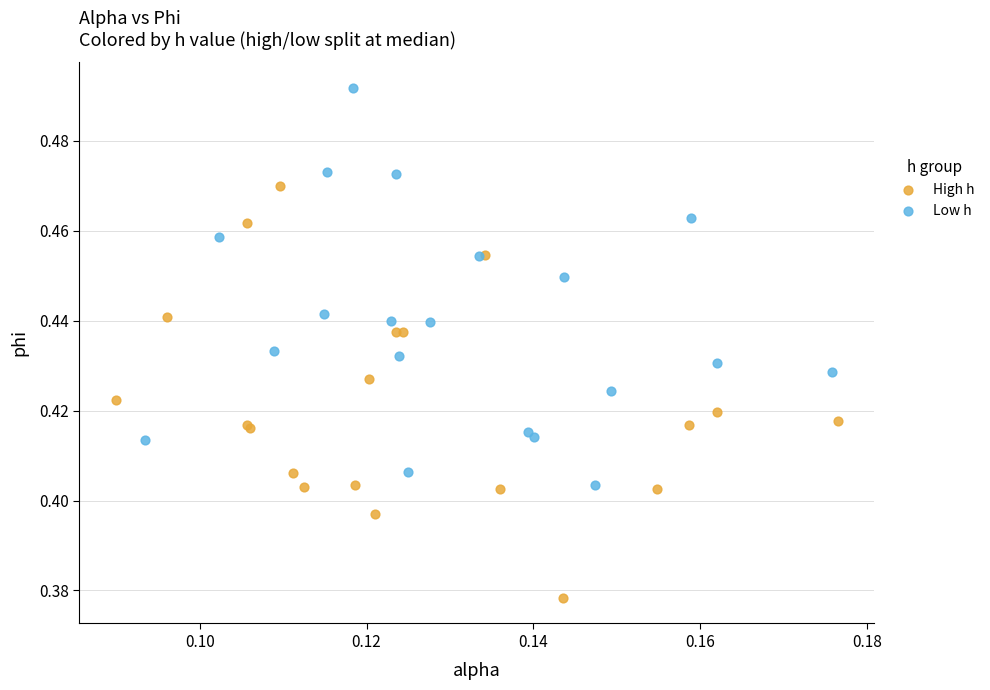

Which series has the largest Y range (max minus min)?

High h